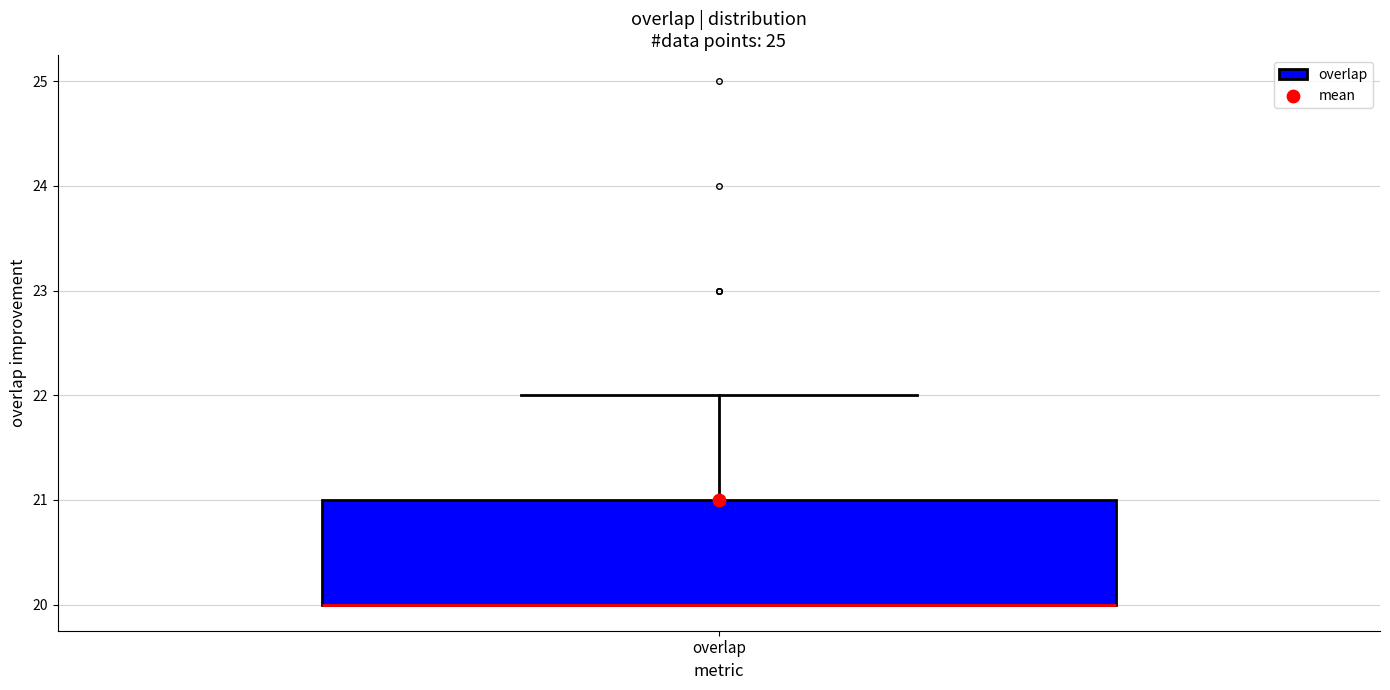

Read this box plot against the y-axis: the position of the median line, the range covered by the box, and the ends of both whiskers. The values are not printed on the chart, so give them approximately, as read against the axis.

median 20 (drawn on the box's lower edge), box 20 to 21, whiskers 20 to 22